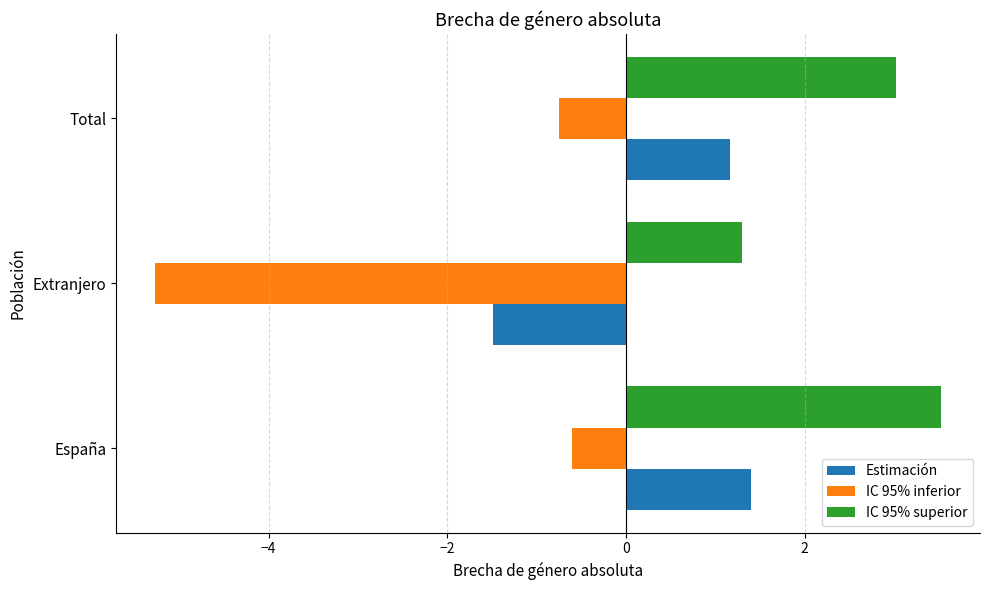

How many data points in Estimación are less than 1?

1